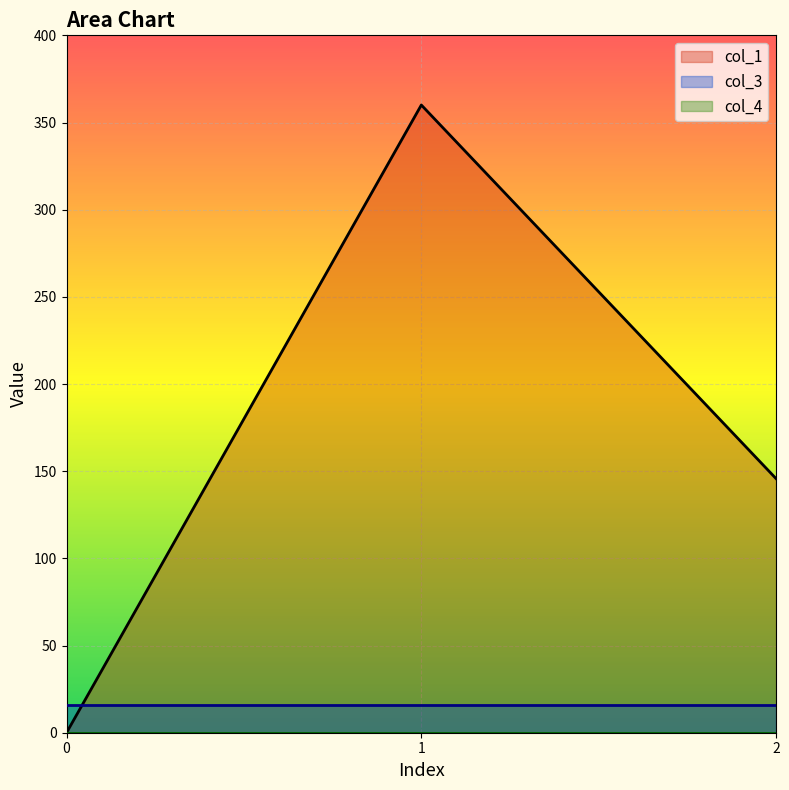

Reading right to left, extract all data points from this chart.

col_1: 145.7	360.0	0.0
col_3: 16.0	16.0	16.0
col_4: 0.0	0.0	0.0